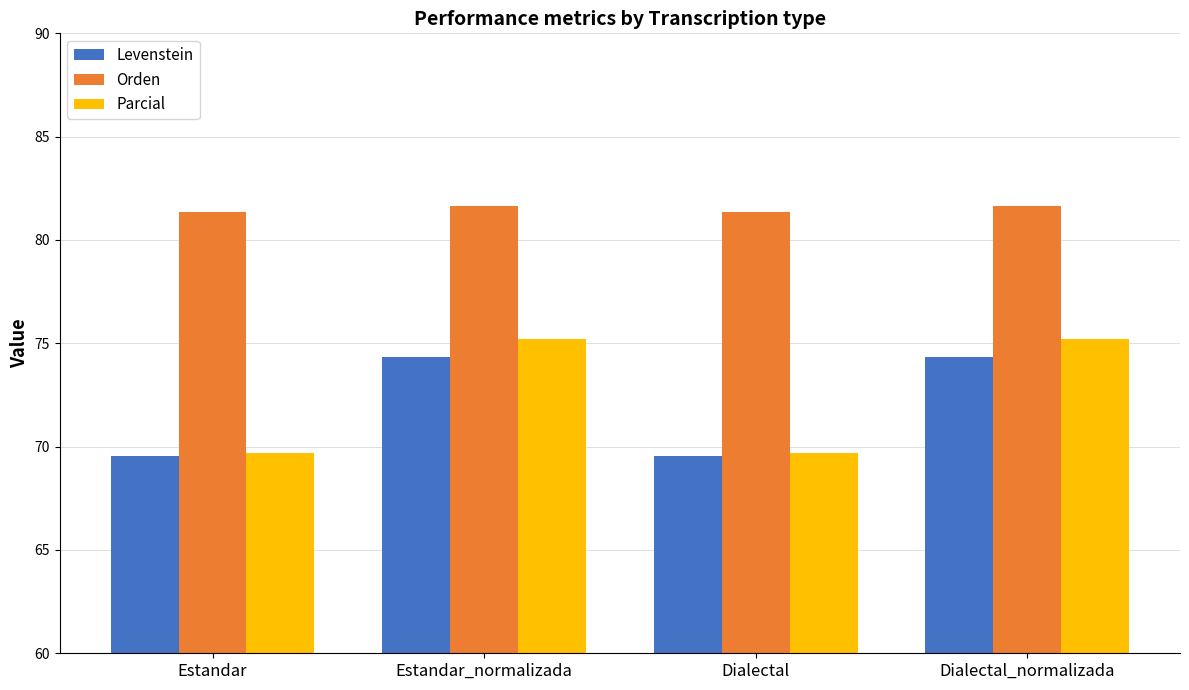

Which series has the largest total across all categories?

Orden